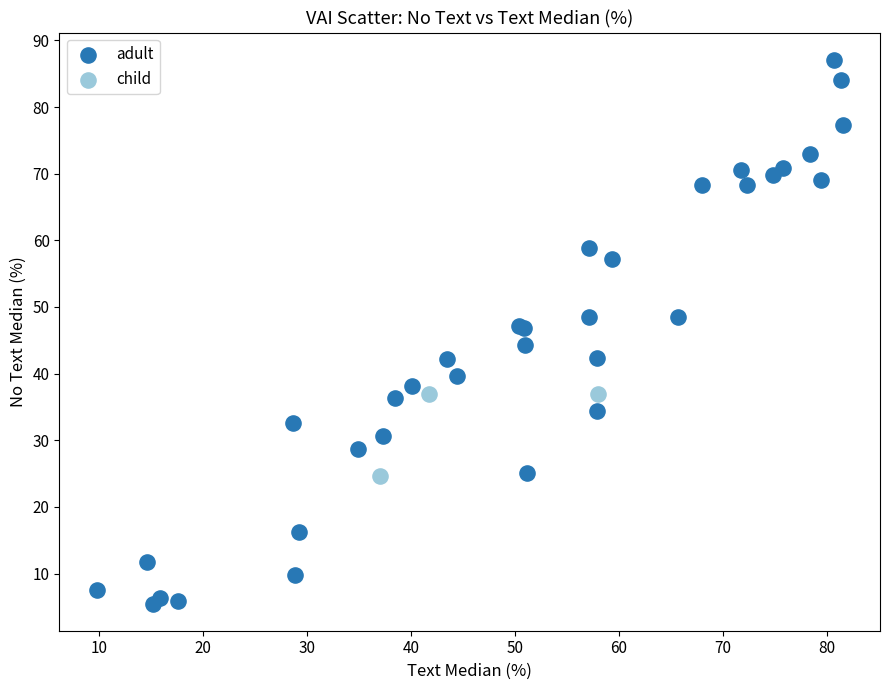

Which series contains the lowest Y value?

adult